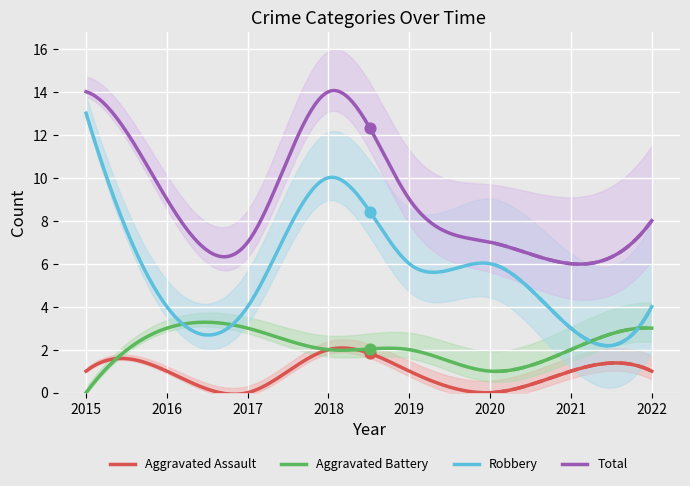

At which category is the sum across all series the highest?

2015